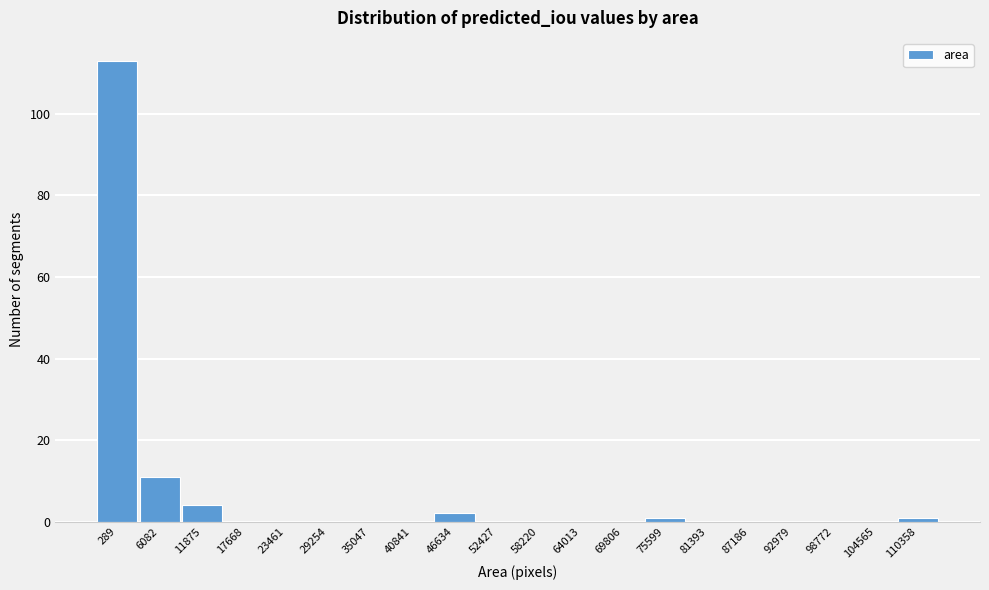

Reading left to right, what are all the values shown in this chart?

289=113	6082=11	11875=4	17668=0	23461=0	29254=0	35047=0	40841=0	46634=2	52427=0	58220=0	64013=0	69806=0	75599=1	81393=0	87186=0	92979=0	98772=0	104565=0	110358=1